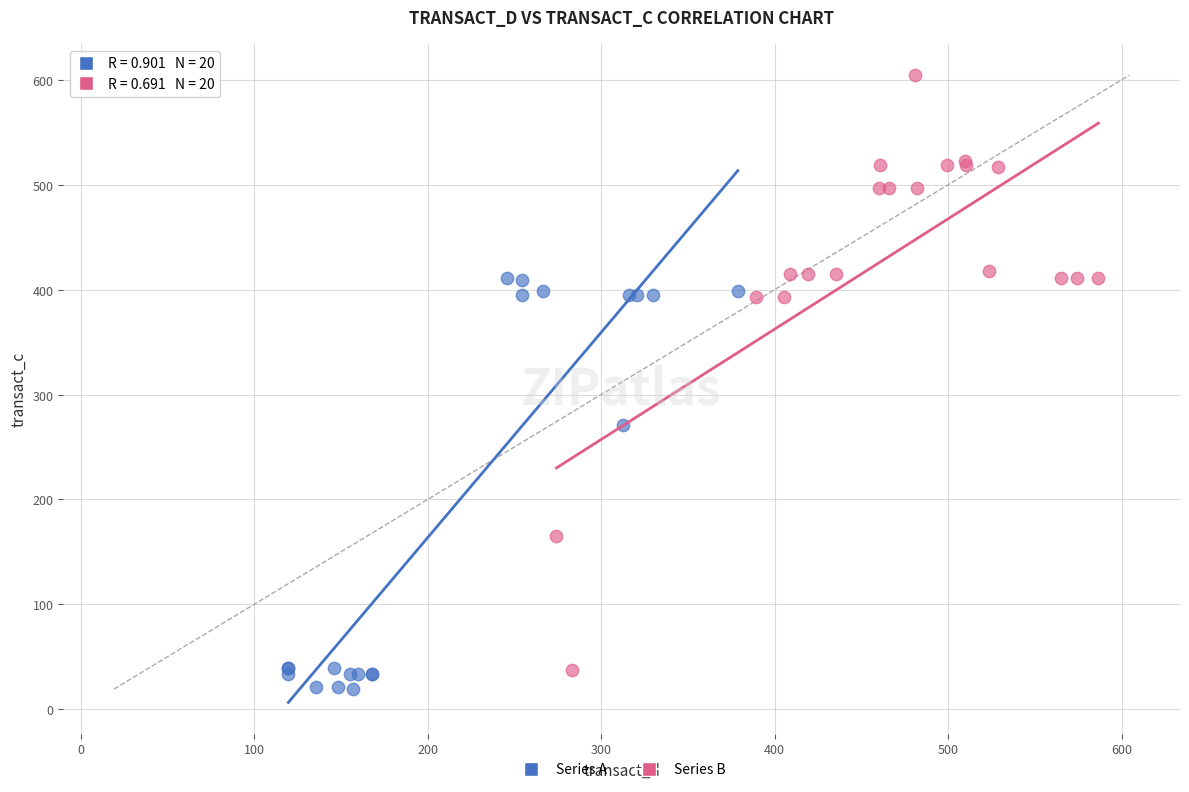

Which series has the largest Y range (max minus min)?

Series B